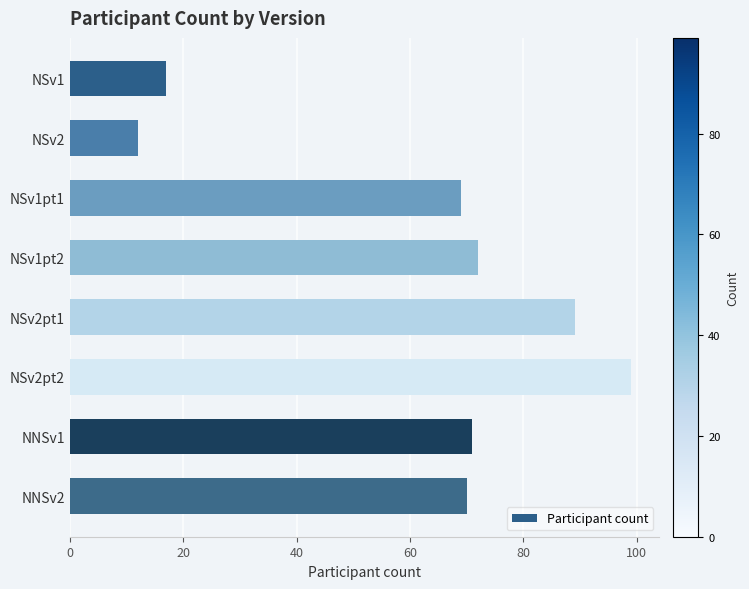

What position from the top is NSv1pt2?

4